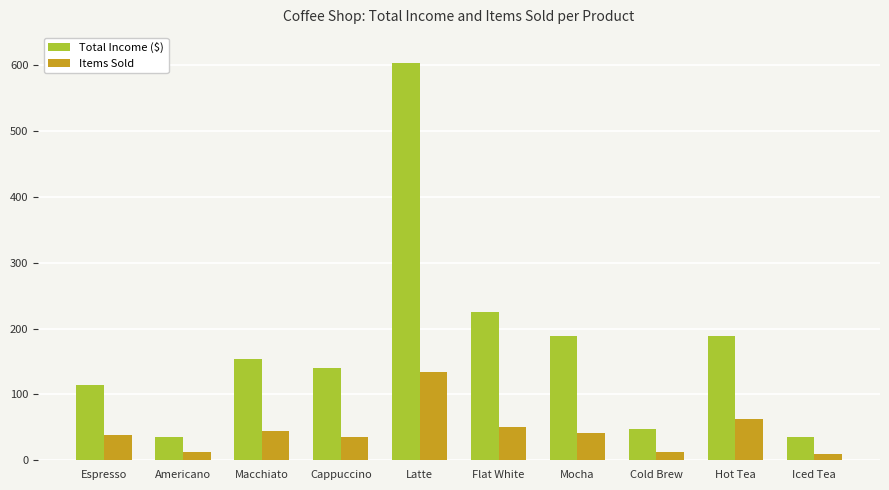

At how many categories does at least one series exceed 462?

1